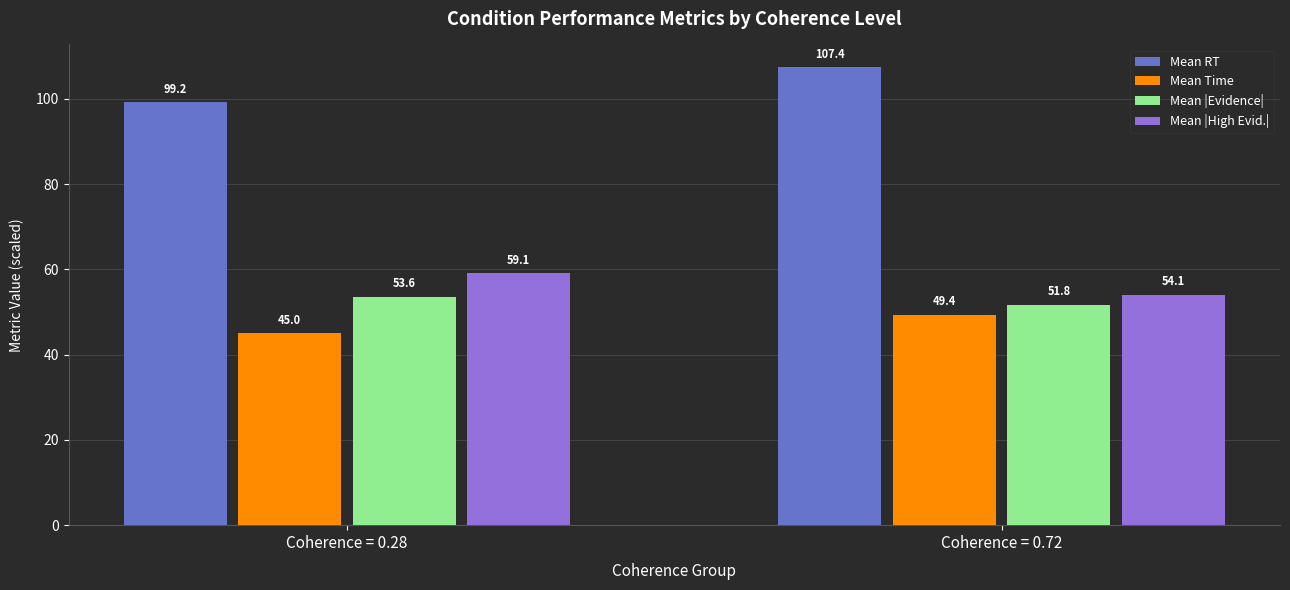

Reading left to right, transcribe all the data shown in this chart.

Mean RT: Coherence = 0.28=99.2	Coherence = 0.72=107.4
Mean Time: Coherence = 0.28=45.0	Coherence = 0.72=49.4
Mean |Evidence|: Coherence = 0.28=53.6	Coherence = 0.72=51.8
Mean |High Evid.|: Coherence = 0.28=59.1	Coherence = 0.72=54.1